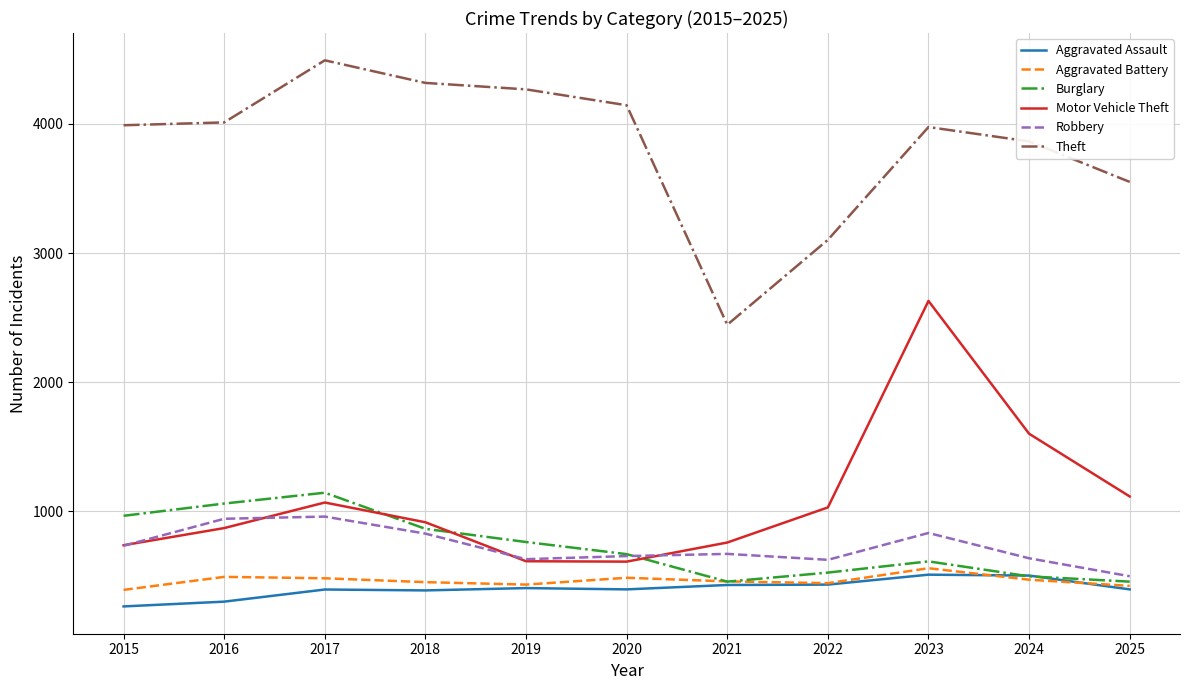

How many values in the Motor Vehicle Theft series are below 914?

5